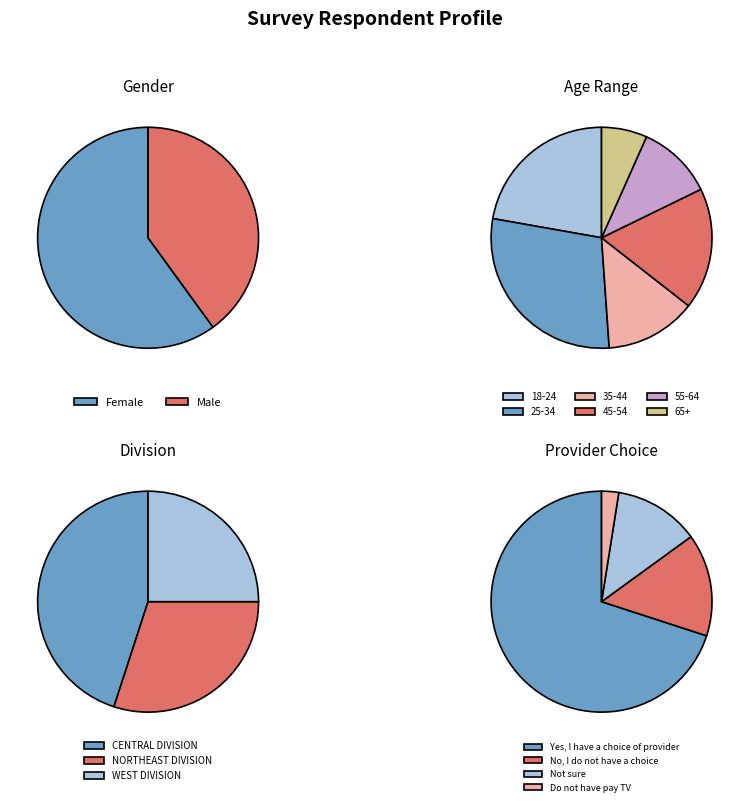

Between Male and Female, which is larger?

Female